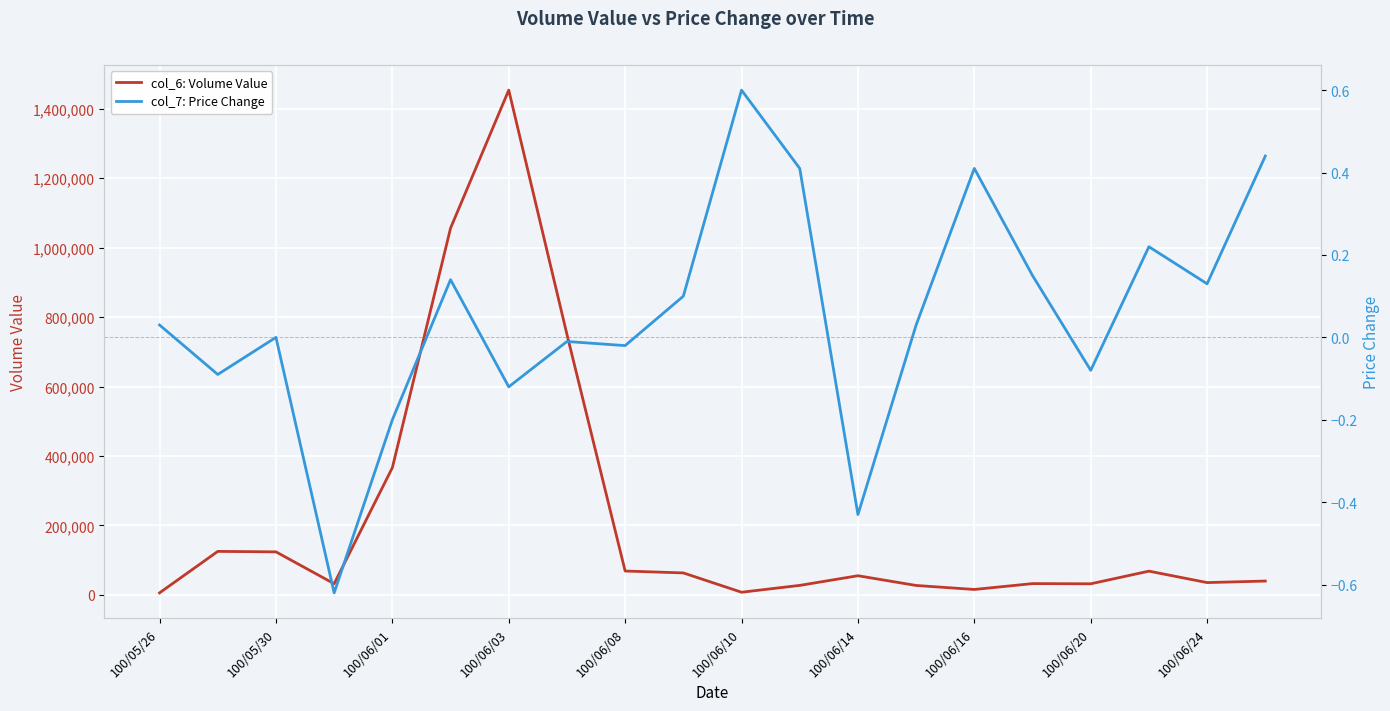

What are all the series names shown in the legend?

col_6: Volume Value, col_7: Price Change